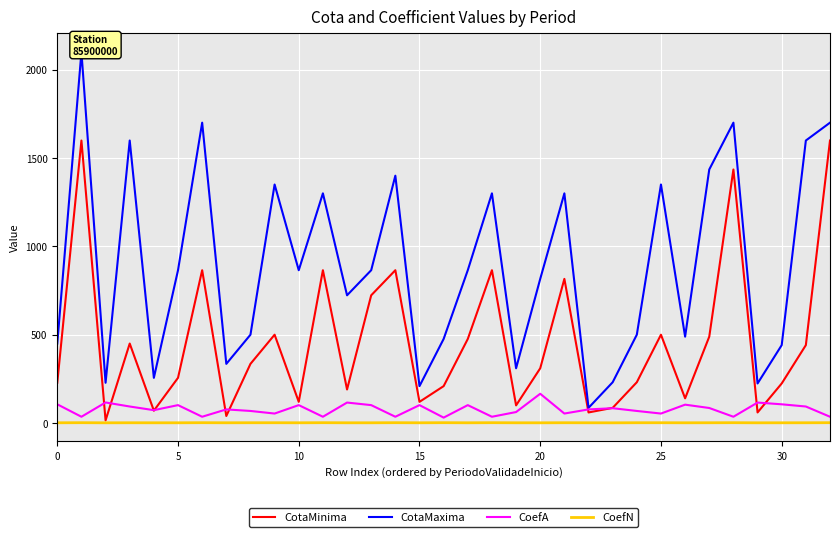

What is the difference between the second highest and second lowest values in the CotaMinima series?

1559.0